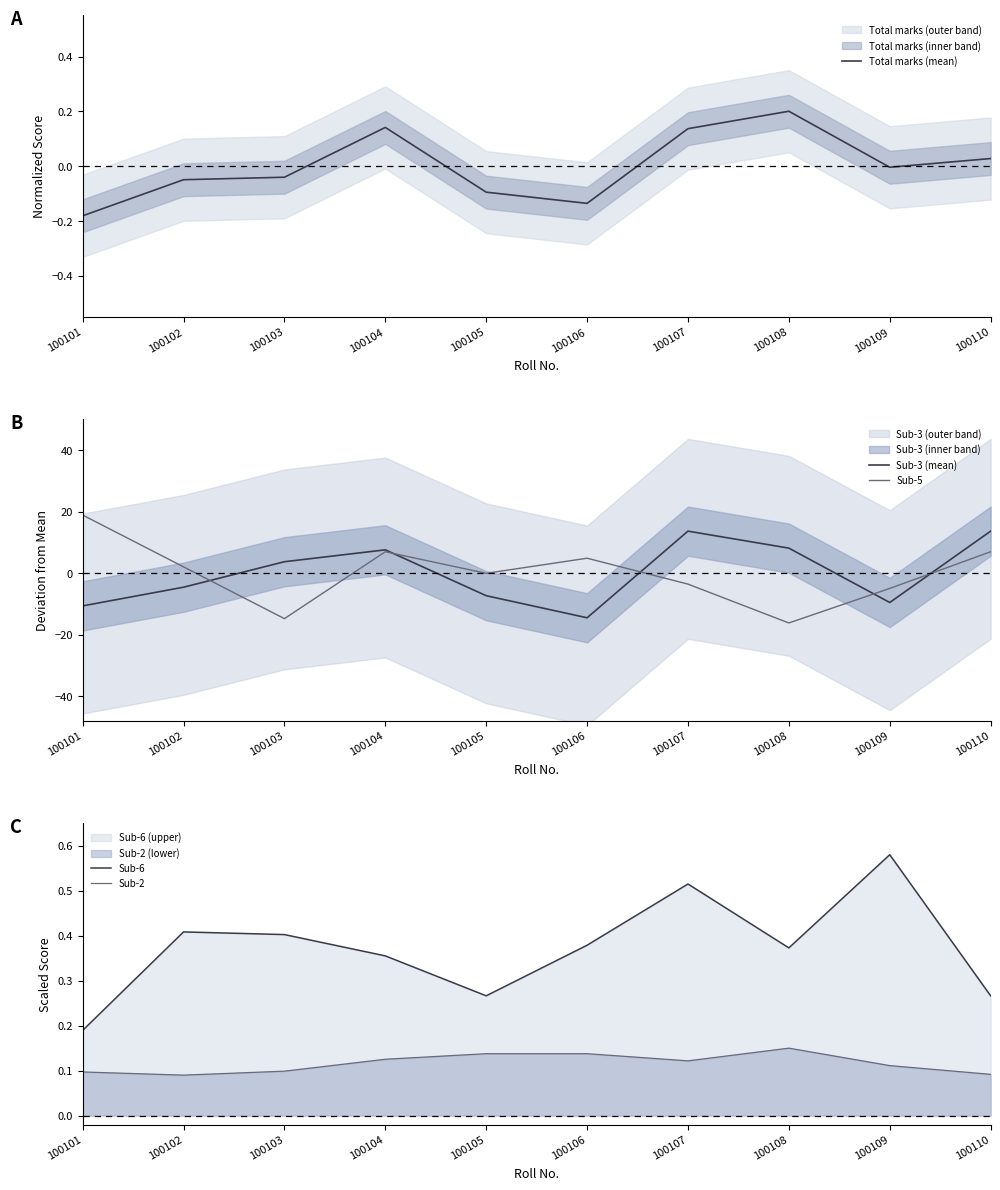

Does the chart display data point markers on the line(s)?

No